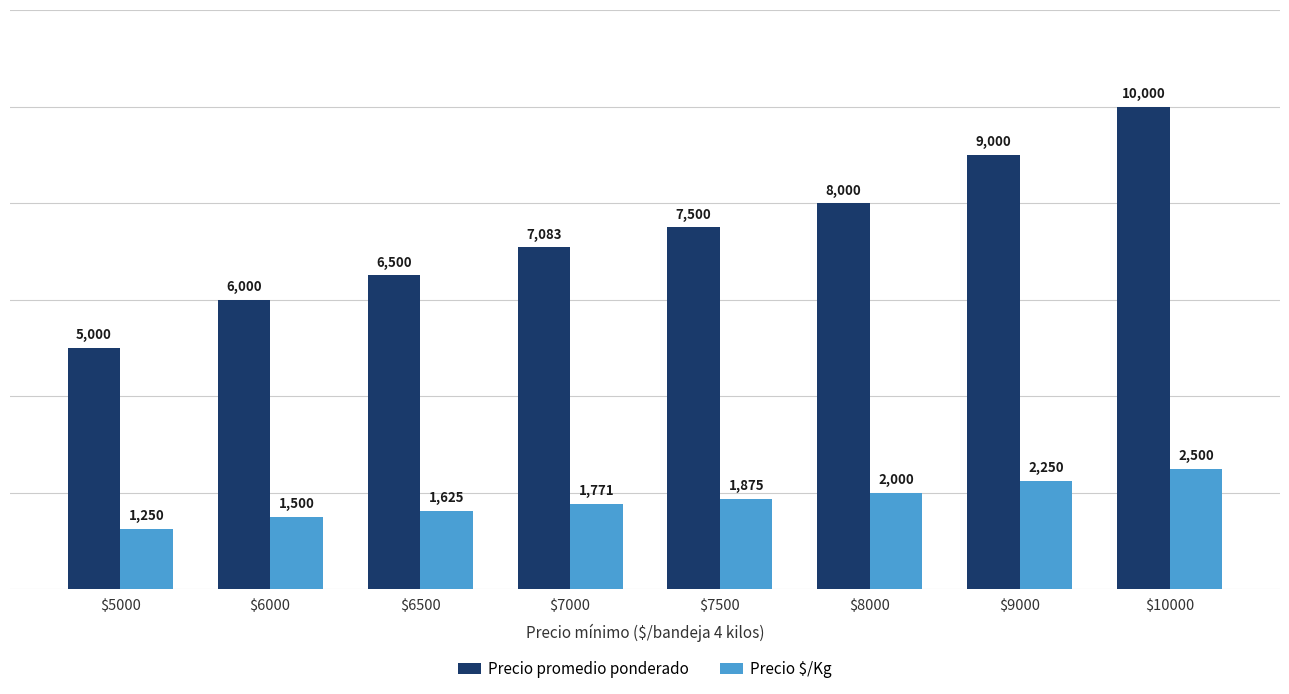

What is the sum of the Precio $/Kg values at $8000 and $6000?

3500